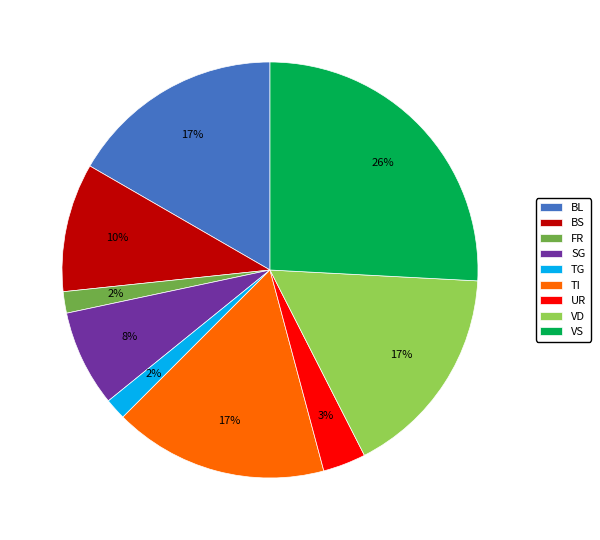

To the nearest percent, what is the difference between the largest and smallest slice percentages?

24%